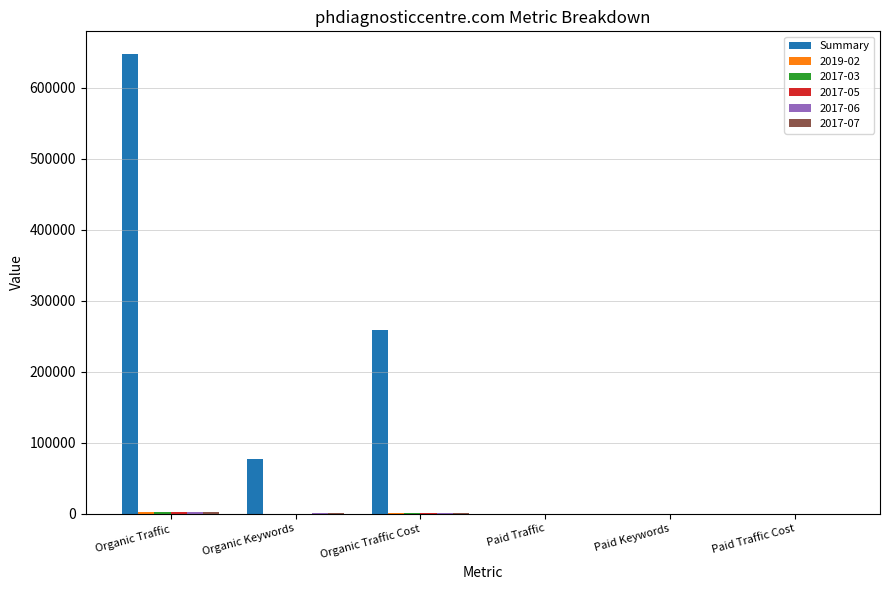

Which series changed the most between Organic Traffic and Organic Traffic Cost?

Summary